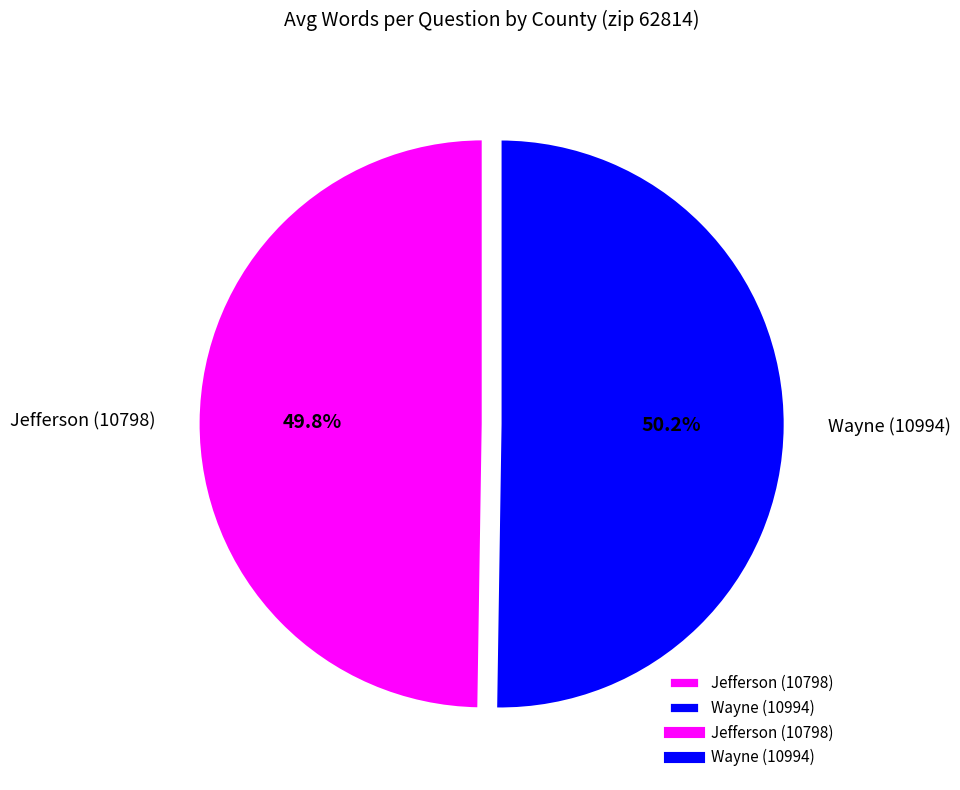

How many segments does this pie chart have?

2